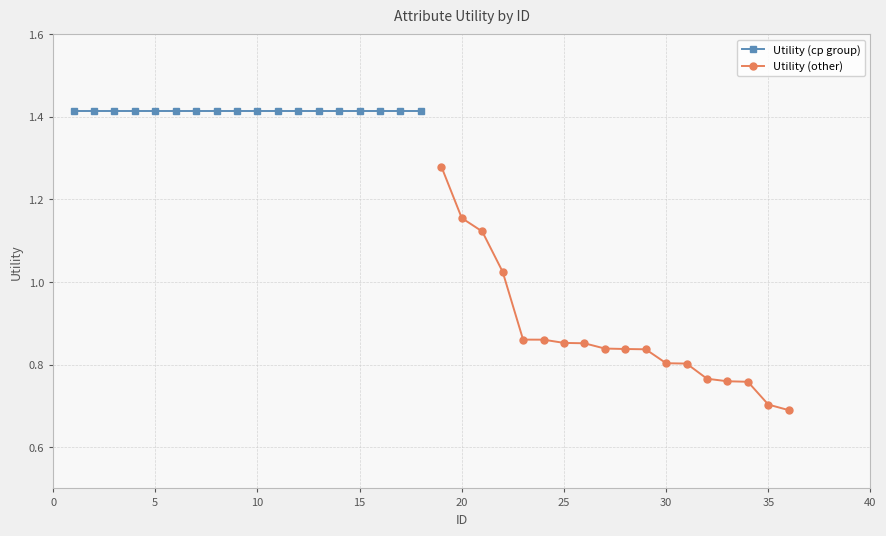

Reading left to right, what are all the values shown in this chart?

Utility (cp group): 1.4	1.4	1.4	1.4	1.4	1.4	1.4	1.4	1.4	1.4	1.4	1.4	1.4	1.4	1.4	1.4	1.4	1.4
Utility (other): 1.3	1.2	1.1	1.0	0.9	0.9	0.9	0.9	0.8	0.8	0.8	0.8	0.8	0.8	0.8	0.8	0.7	0.7